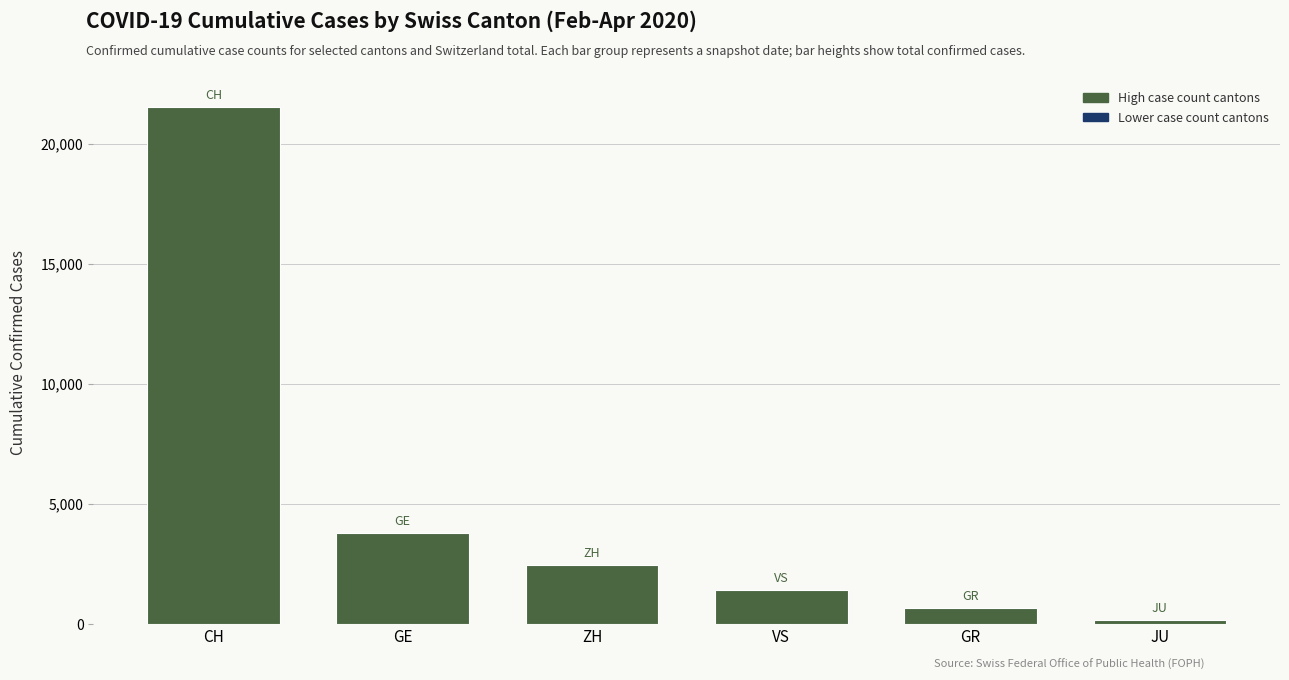

True or false: the data shows 2292 at VS.

False